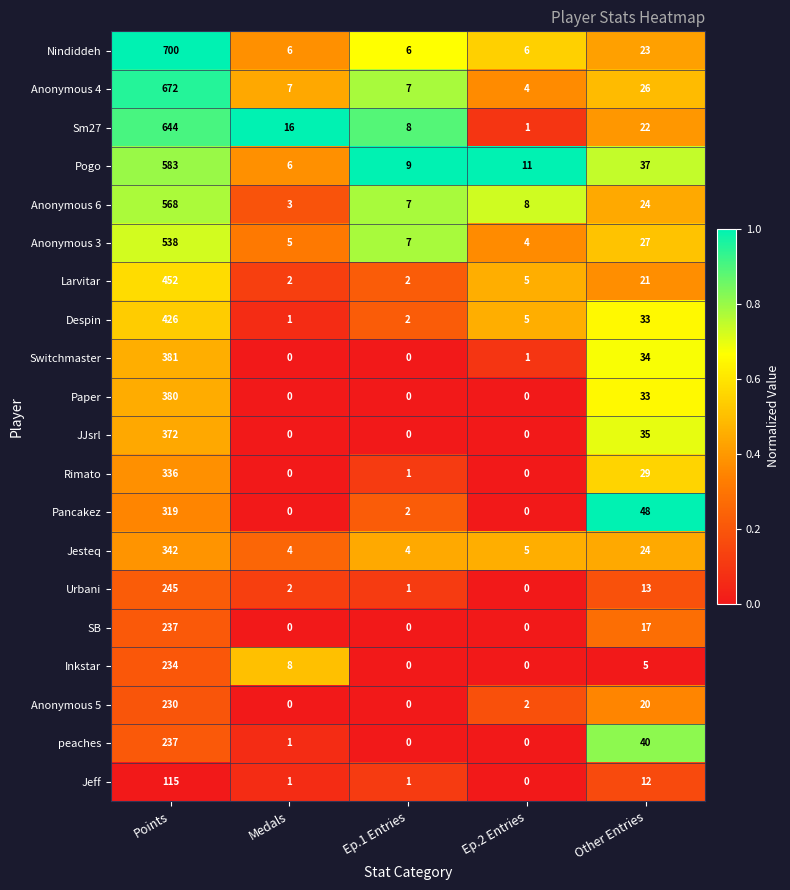

Is it true that Urbani equals 2 at Medals?

True